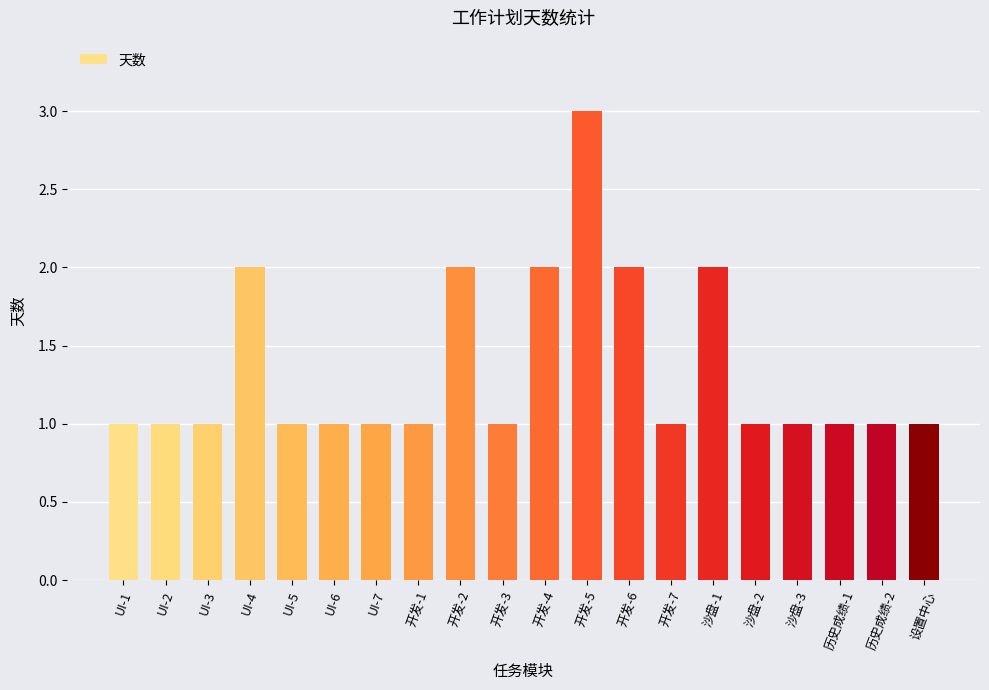

What is the smallest value displayed?

1